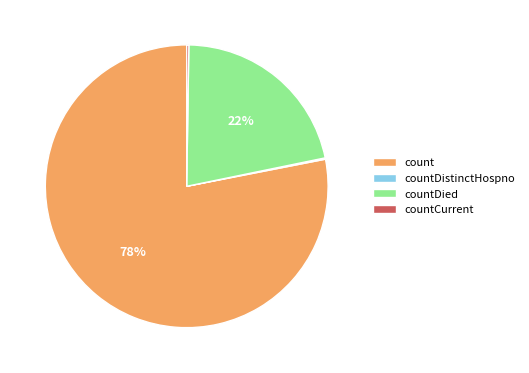

To the nearest percent, what is the difference between the largest and smallest slice percentages?

78%